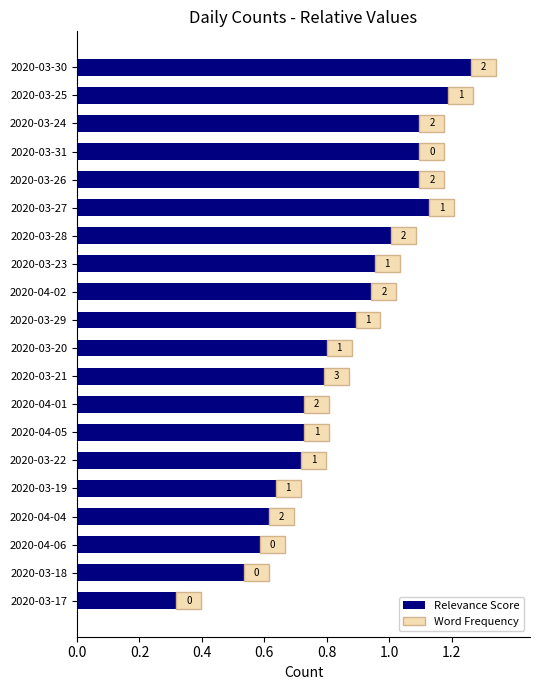

What is the value of the 16th bar from the left?

0.7